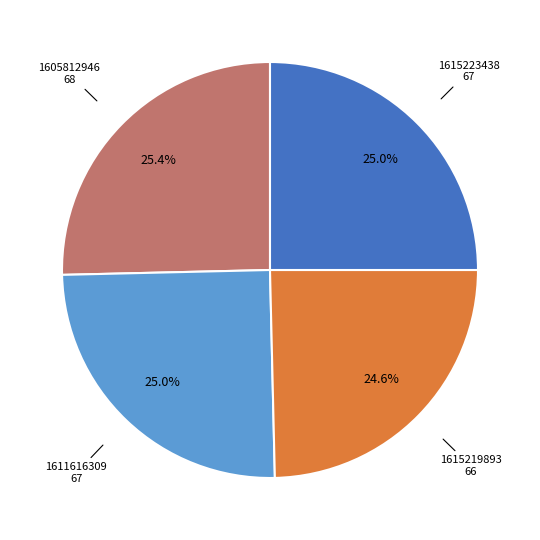

Does any single category account for the majority?

No